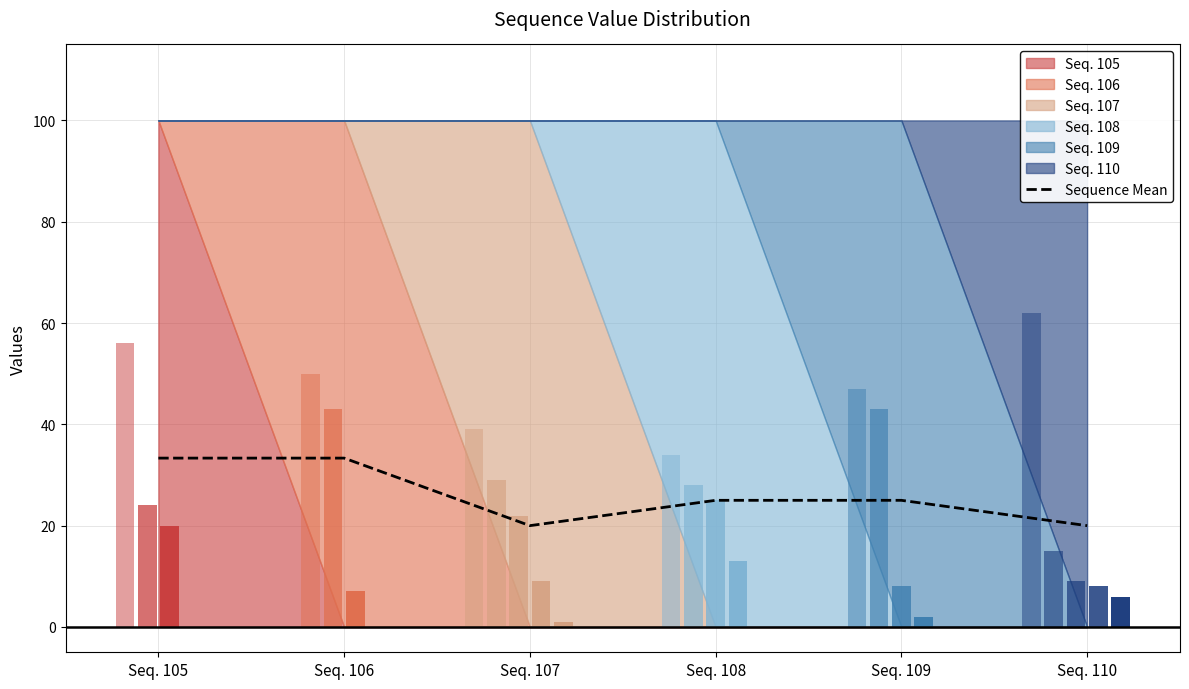

Where is the data nearest to the value 26?

Seq. 108